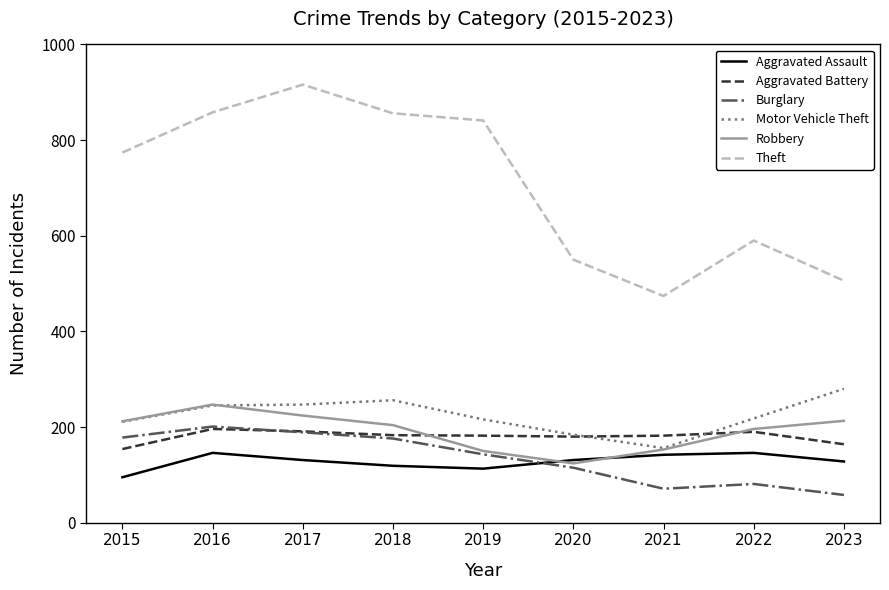

How many lines are shown in the chart?

6